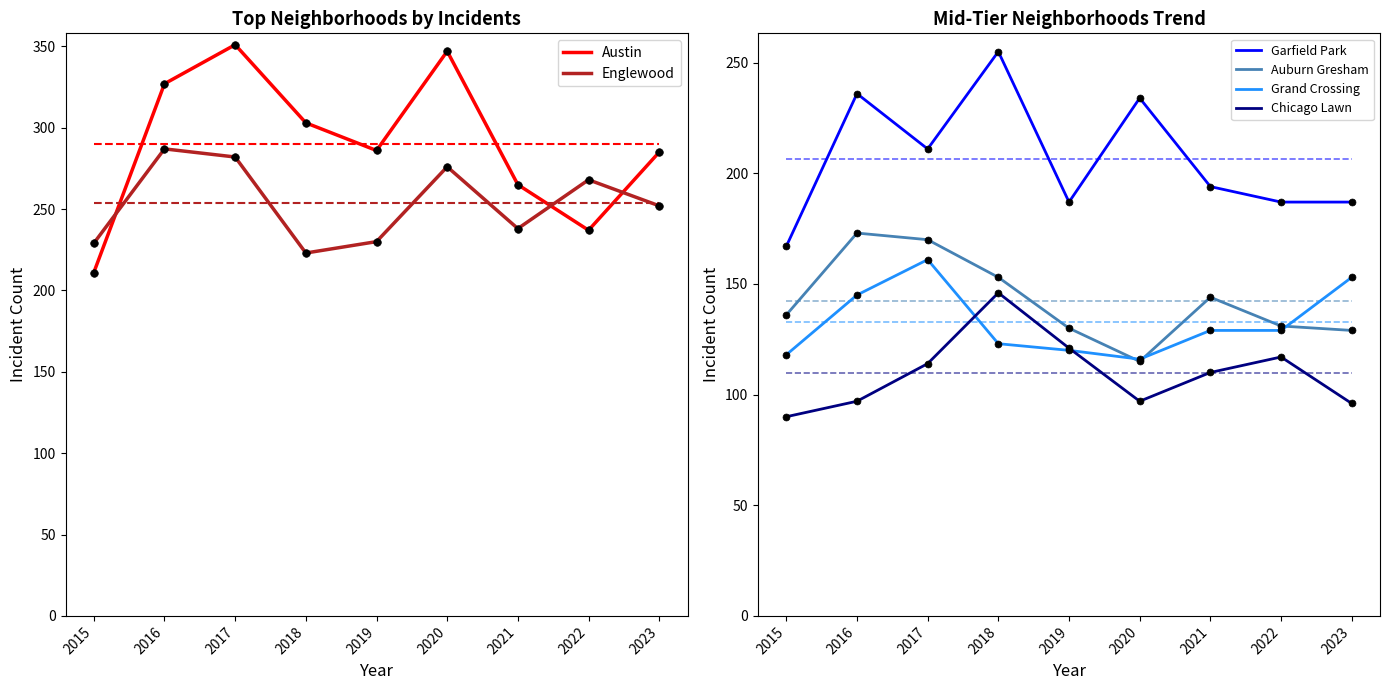

At which category is the sum across all series the highest?

2017